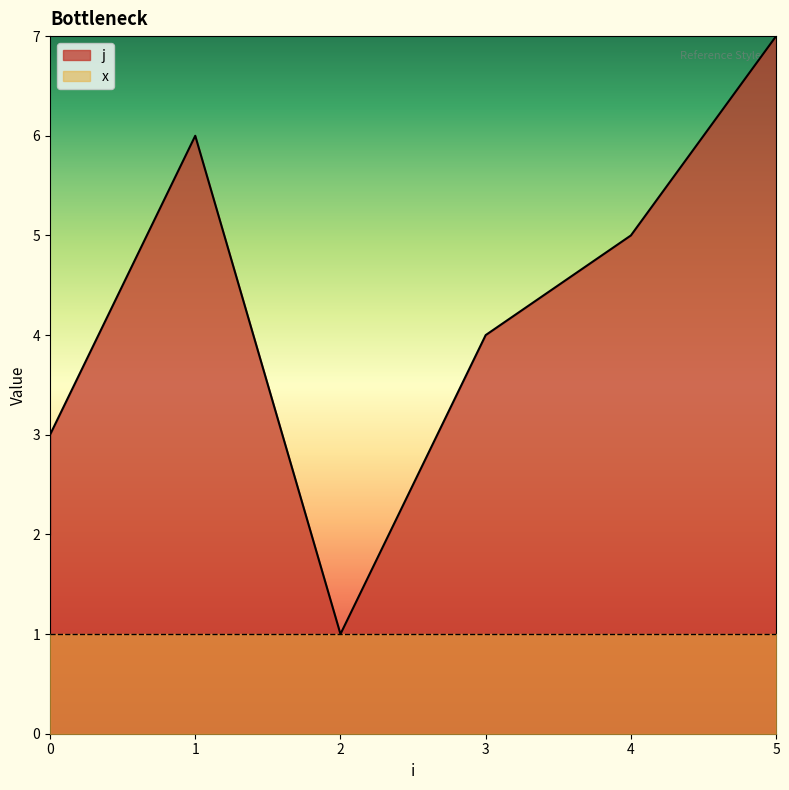

Does the chart display data point markers on the line(s)?

No